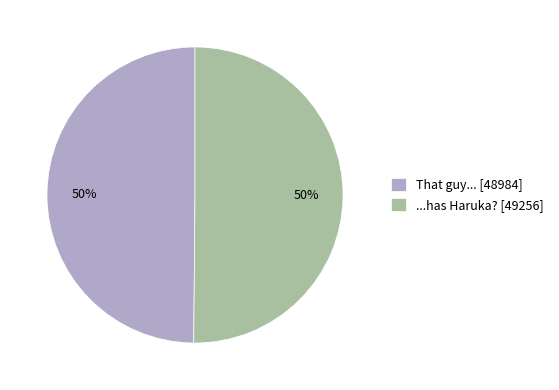

Do That guy... [48984] and ...has Haruka? [49256] together represent more than half of the pie?

Yes